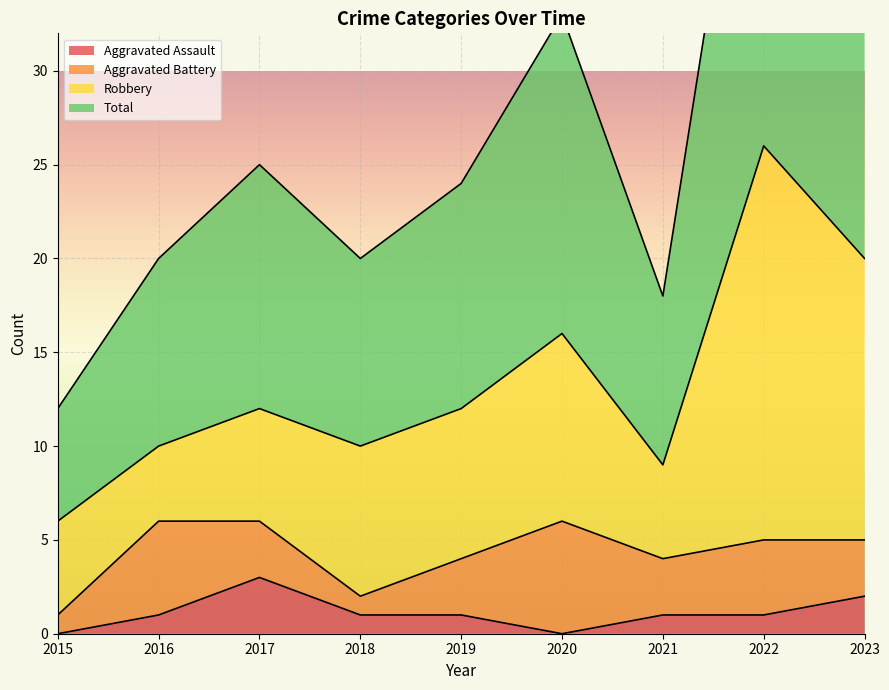

What is the greatest value displayed?

52